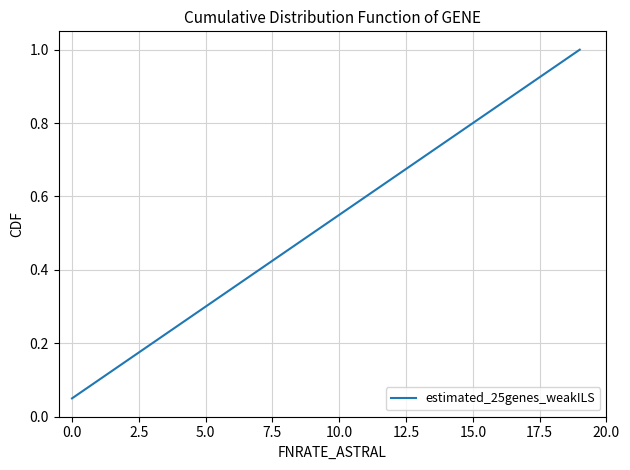

Is this an area chart (filled region under the line)?

No